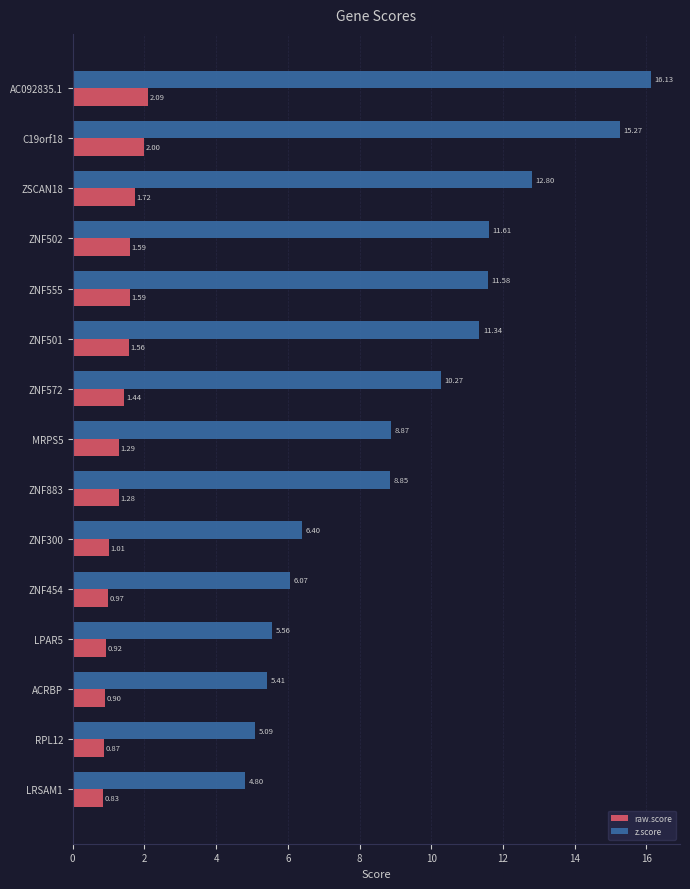

Which series has the widest spread of values?

z.score